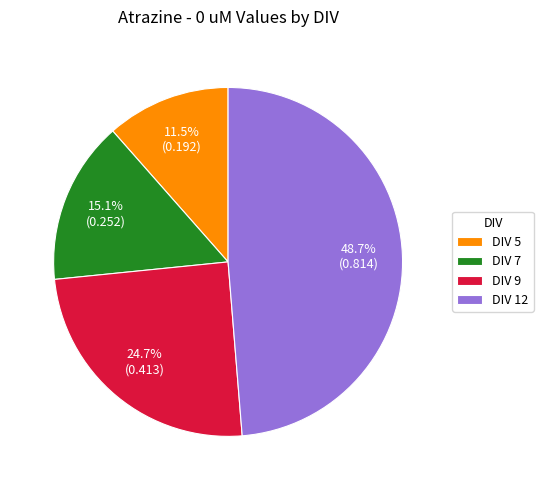

Rank the categories by value from lowest to highest.

DIV 5, DIV 7, DIV 9, DIV 12